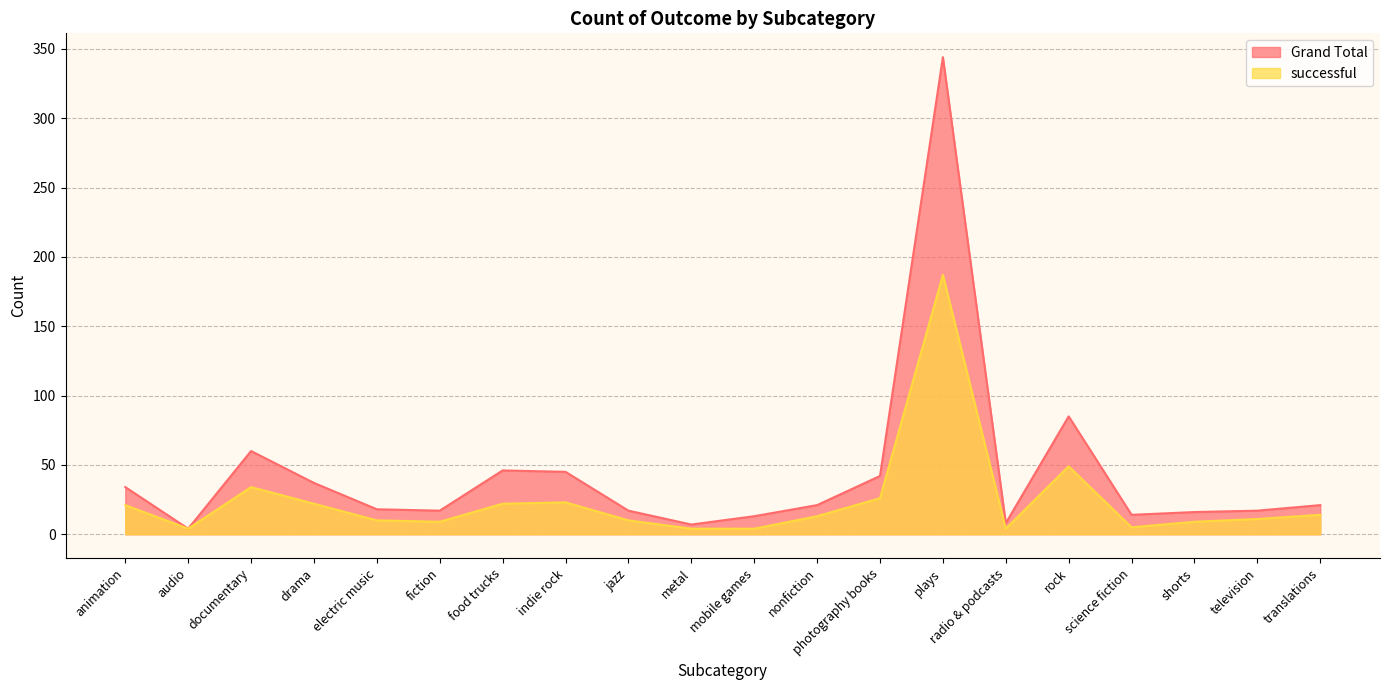

What is the minimum value shown in the chart?

4